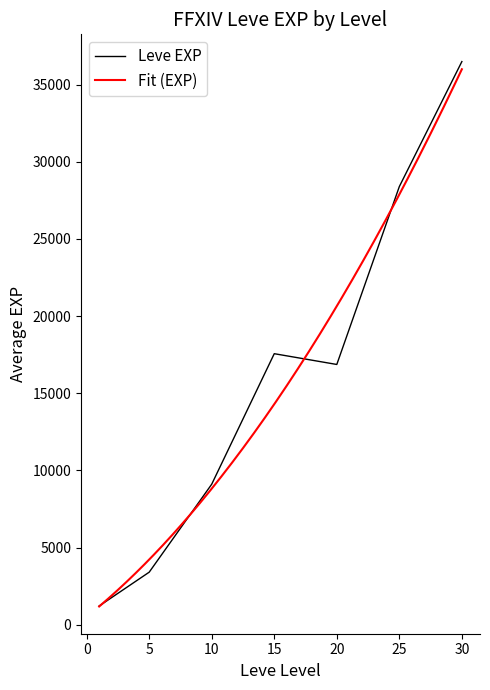

What is the lowest value of the Leve EXP series?

1213.3